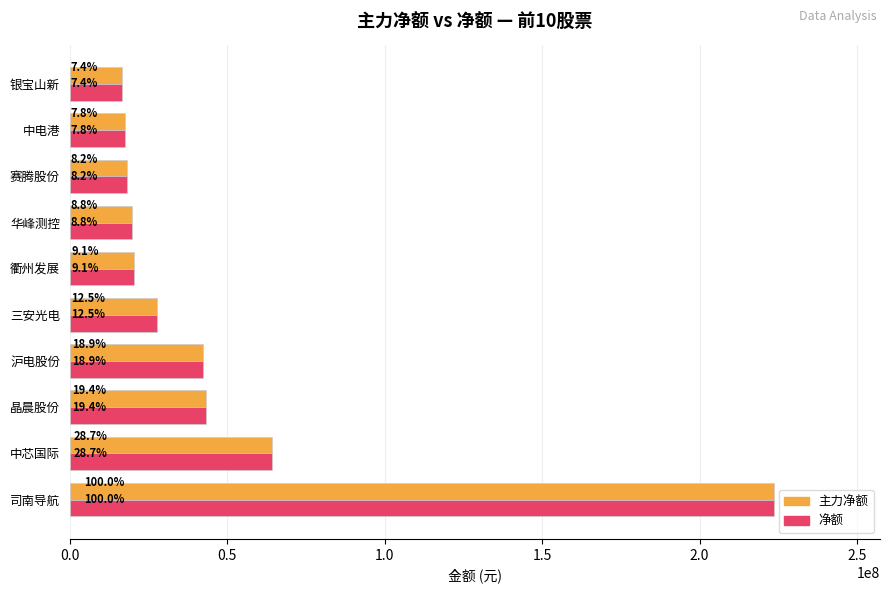

Which series has the largest range (max minus min)?

主力净额